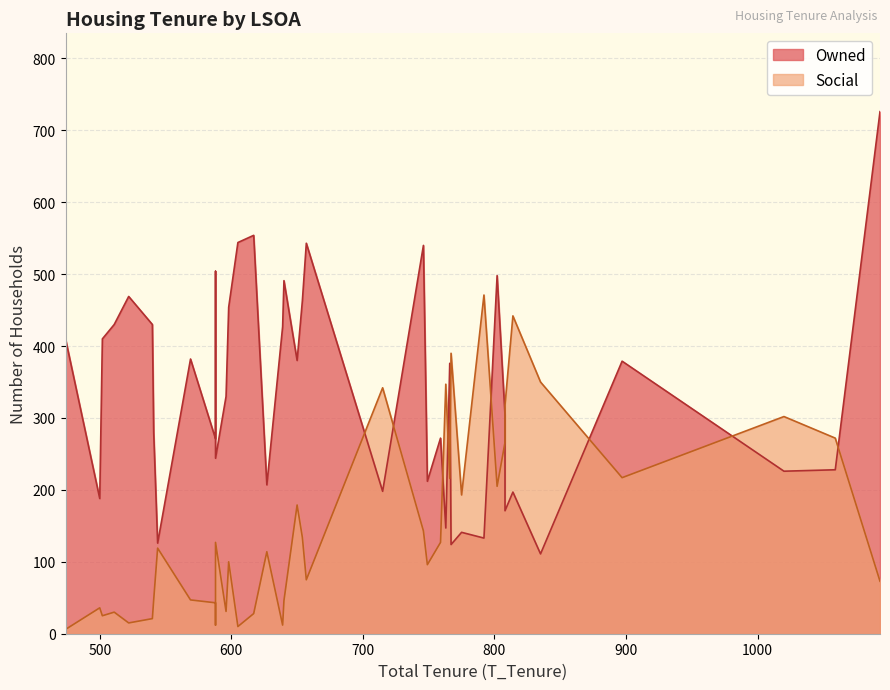

What is the greatest value displayed?

726